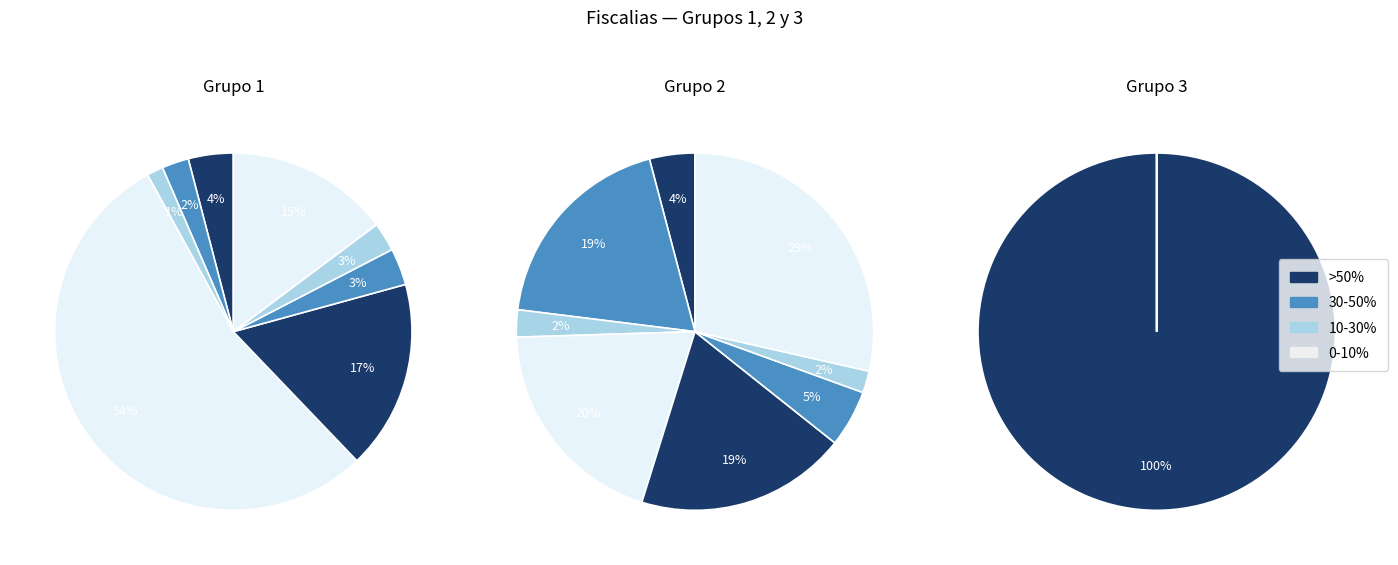

How many slices are in this pie chart?

8